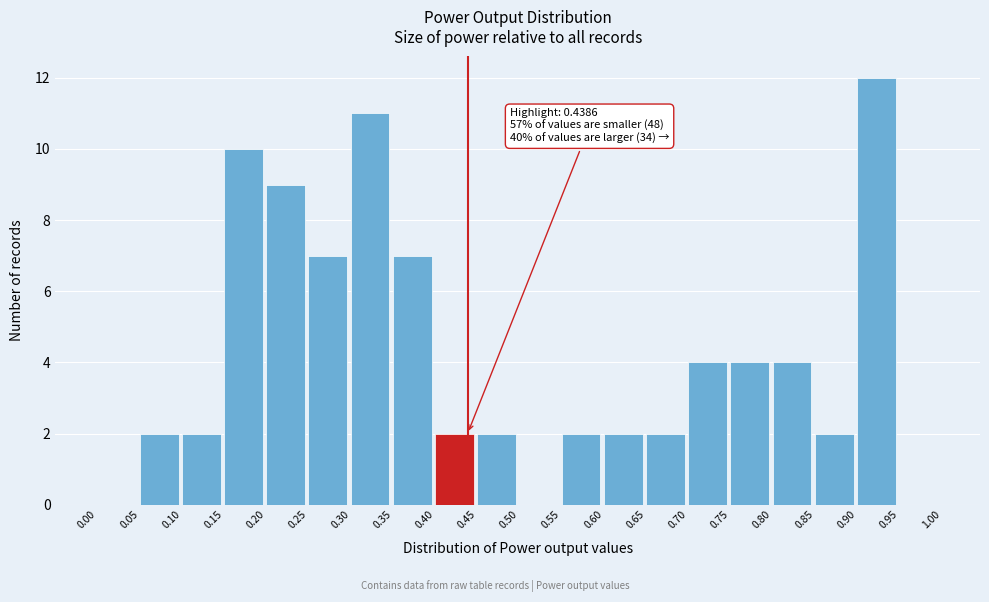

Over which range of the x-axis is the bar tallest?

0.90 to 0.95